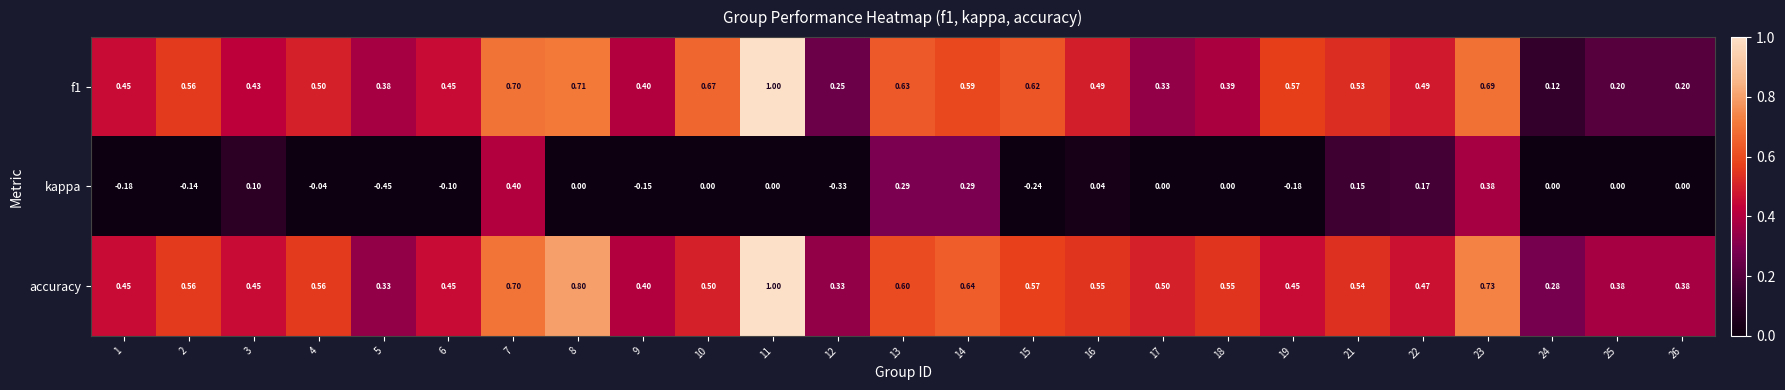

Is the value of kappa at 25 greater than the value of accuracy at 14?

No